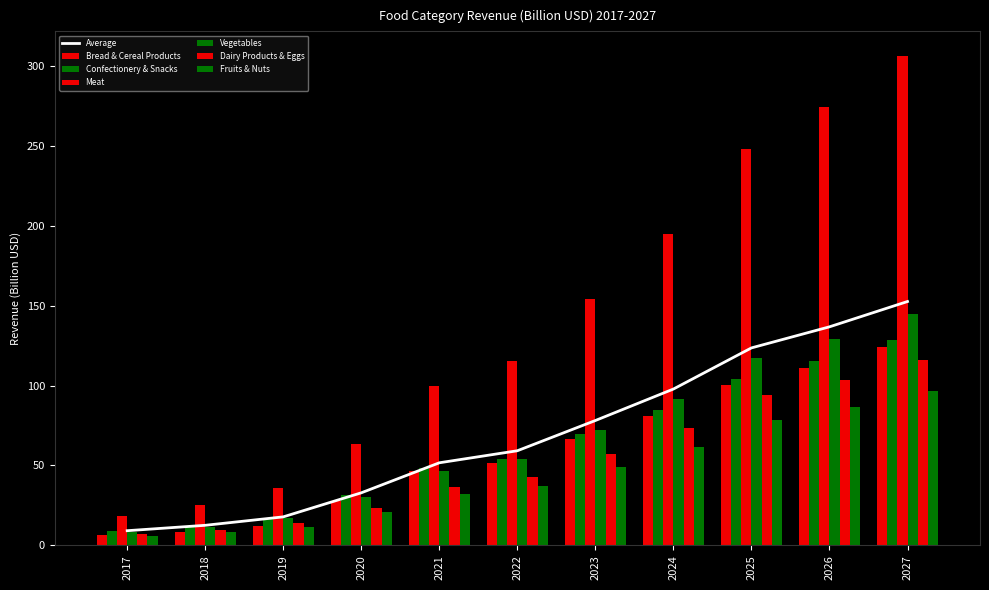

How many bars are there in total?

66